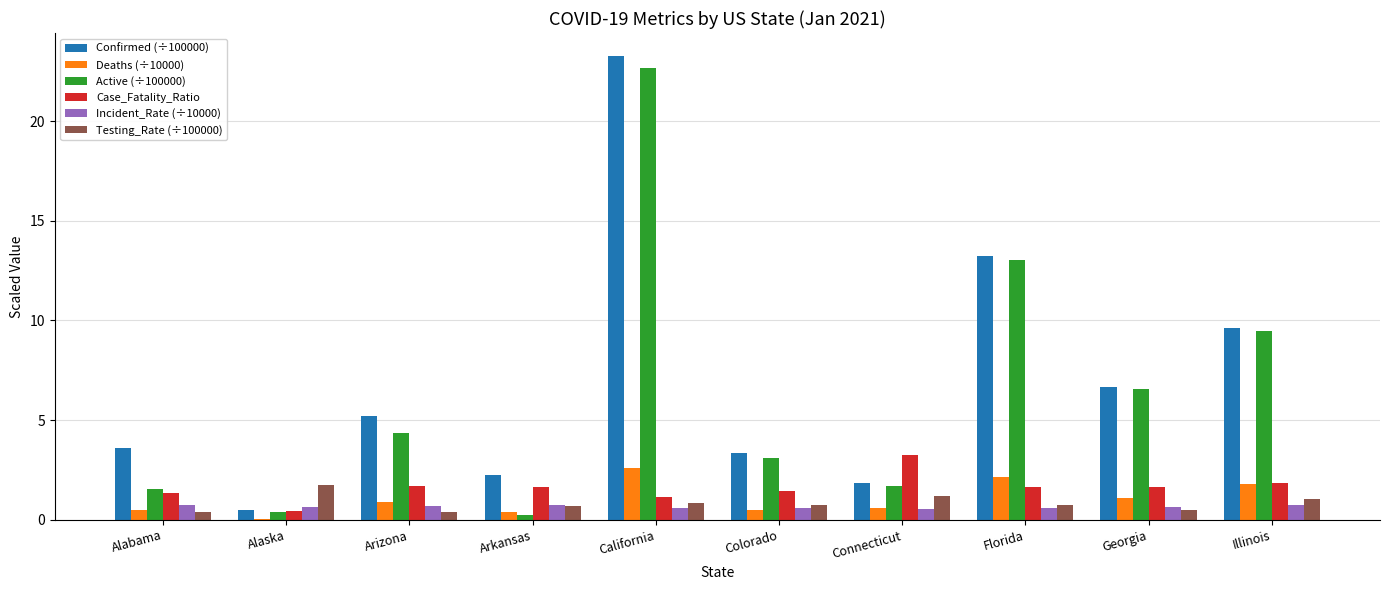

Where does the Confirmed (÷100000) series first go above 5?

Arizona